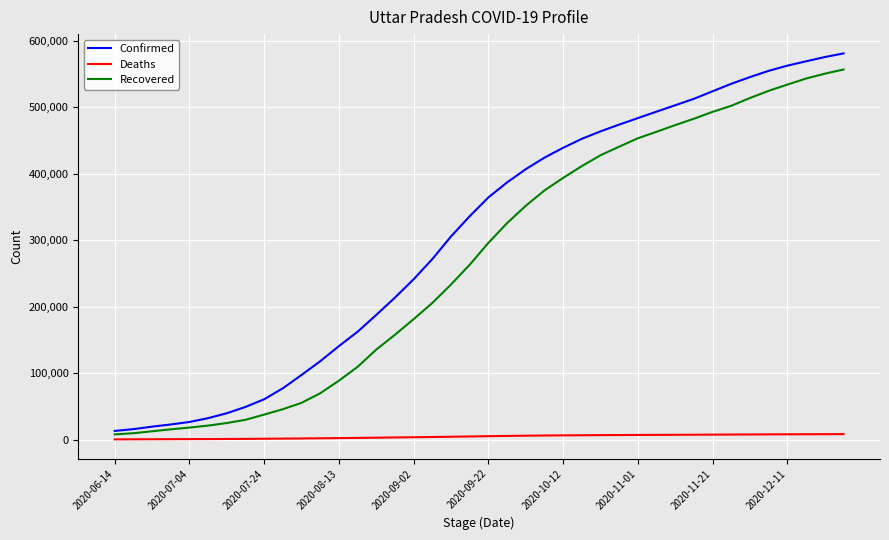

Rank the series by their maximum value, from highest to lowest.

Confirmed, Recovered, Deaths